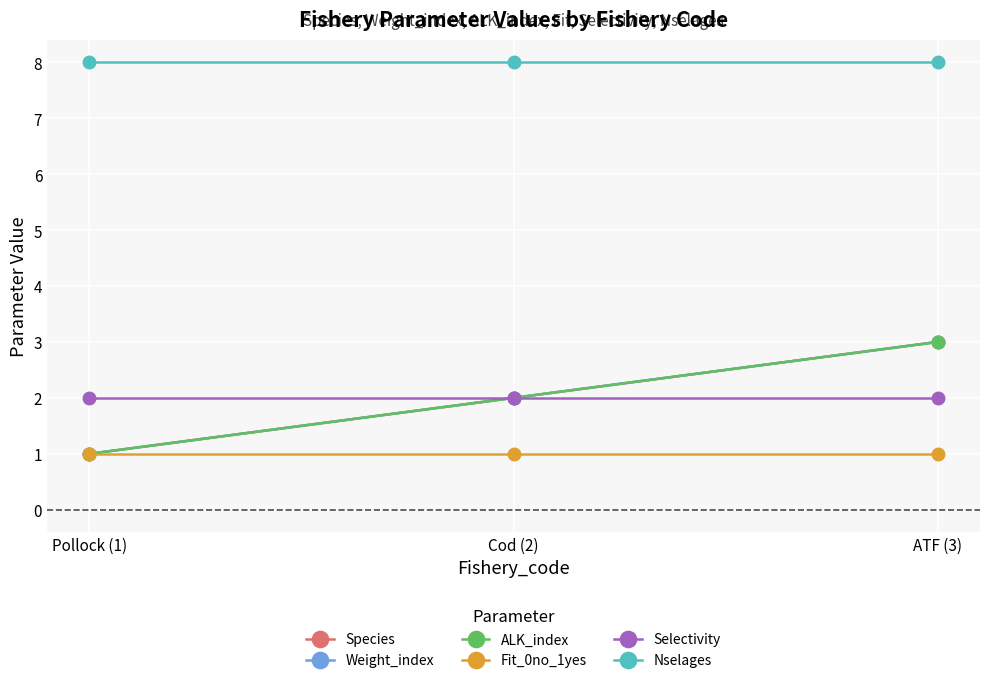

What is the sum of all Selectivity values?

6